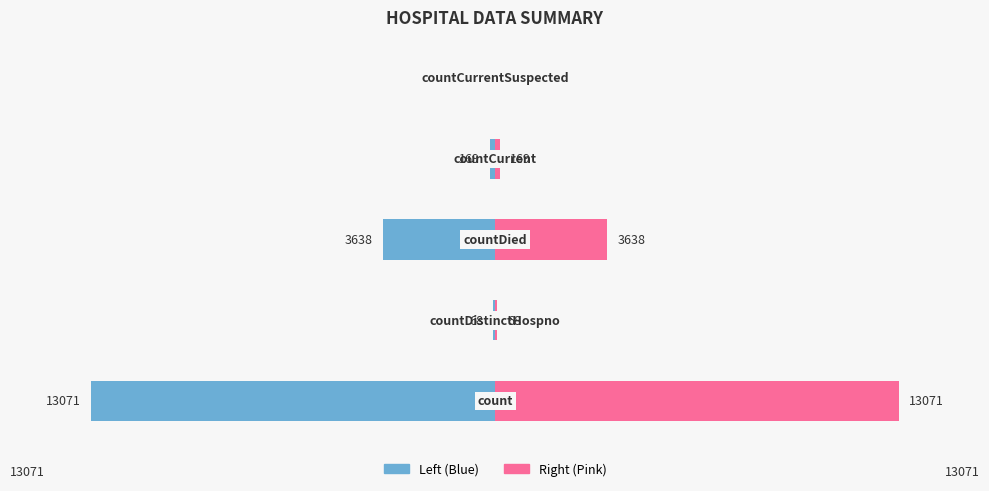

What is the greatest value displayed?

13071